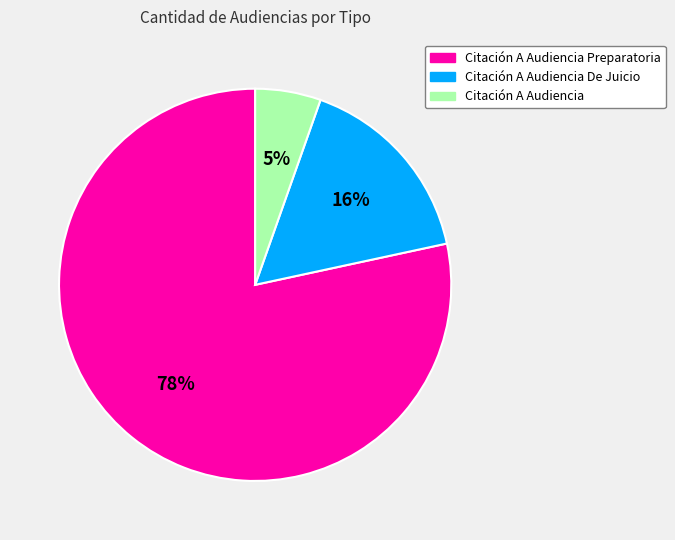

What percentage is the Citación A Audiencia De Juicio slice, to the nearest percent?

16%